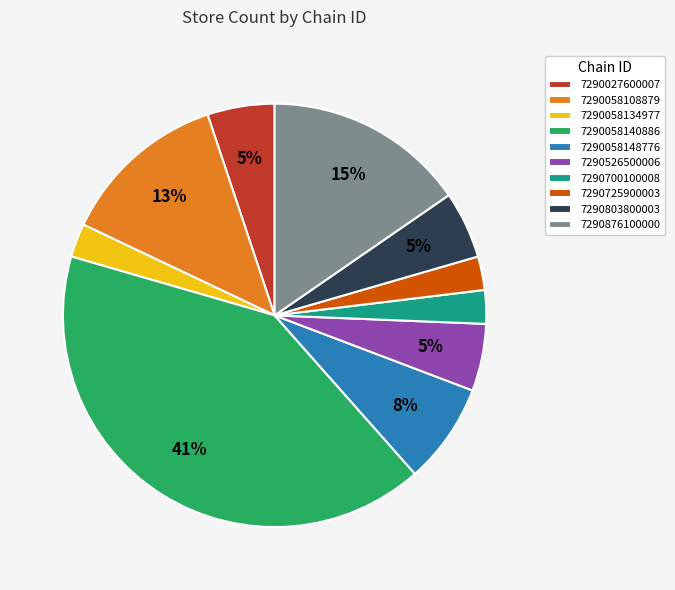

True or false: 7290803800003 accounts for 19% of the total.

False